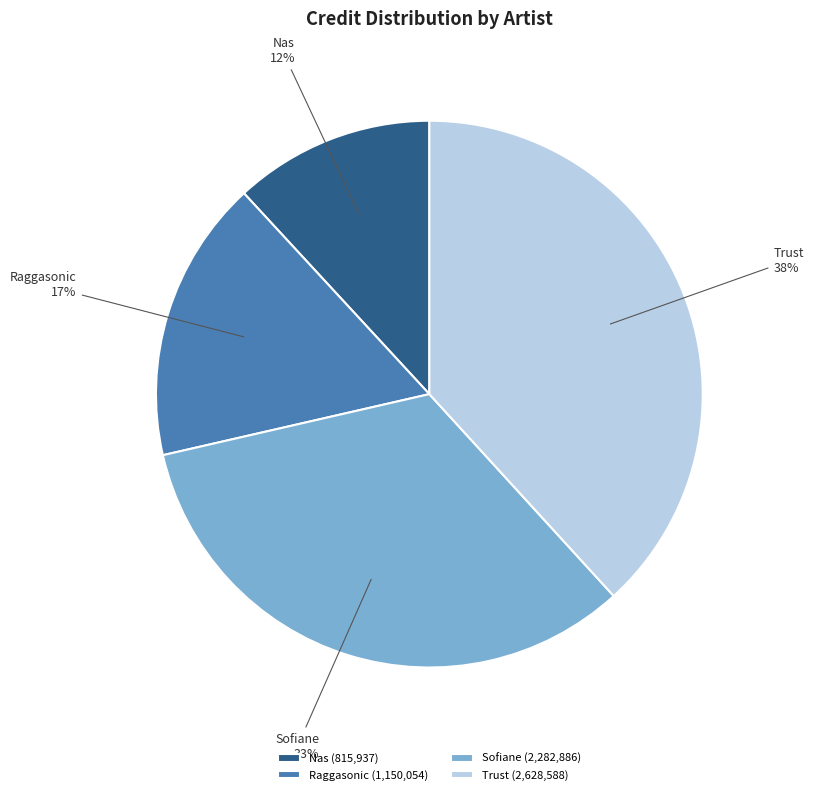

To the nearest percent, what is the difference between the Trust and Sofiane slice percentages?

5%